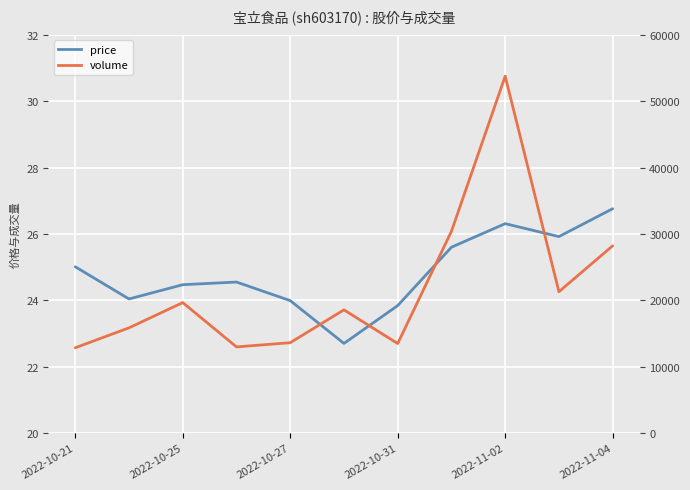

How many lines are shown in the chart?

2